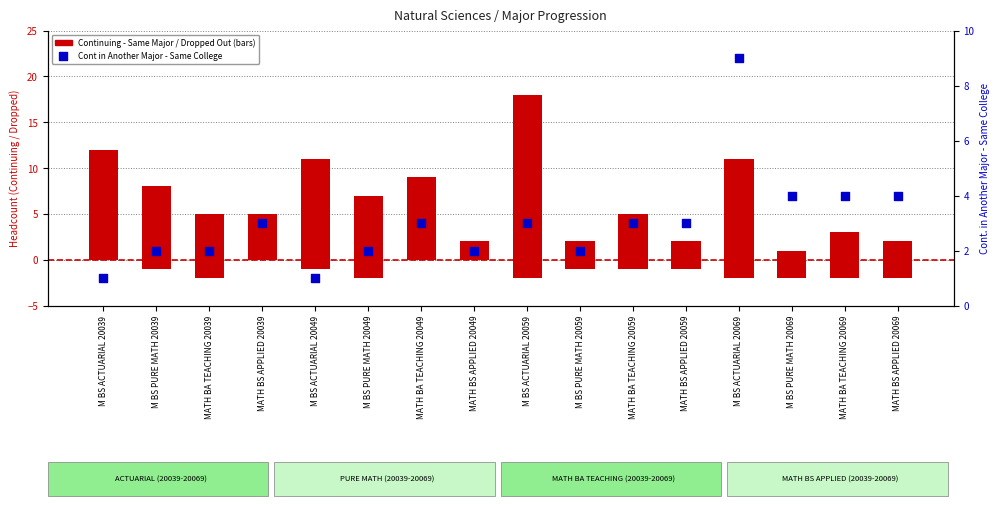

Which series reaches the minimum Y coordinate?

Dropped Out (neg)